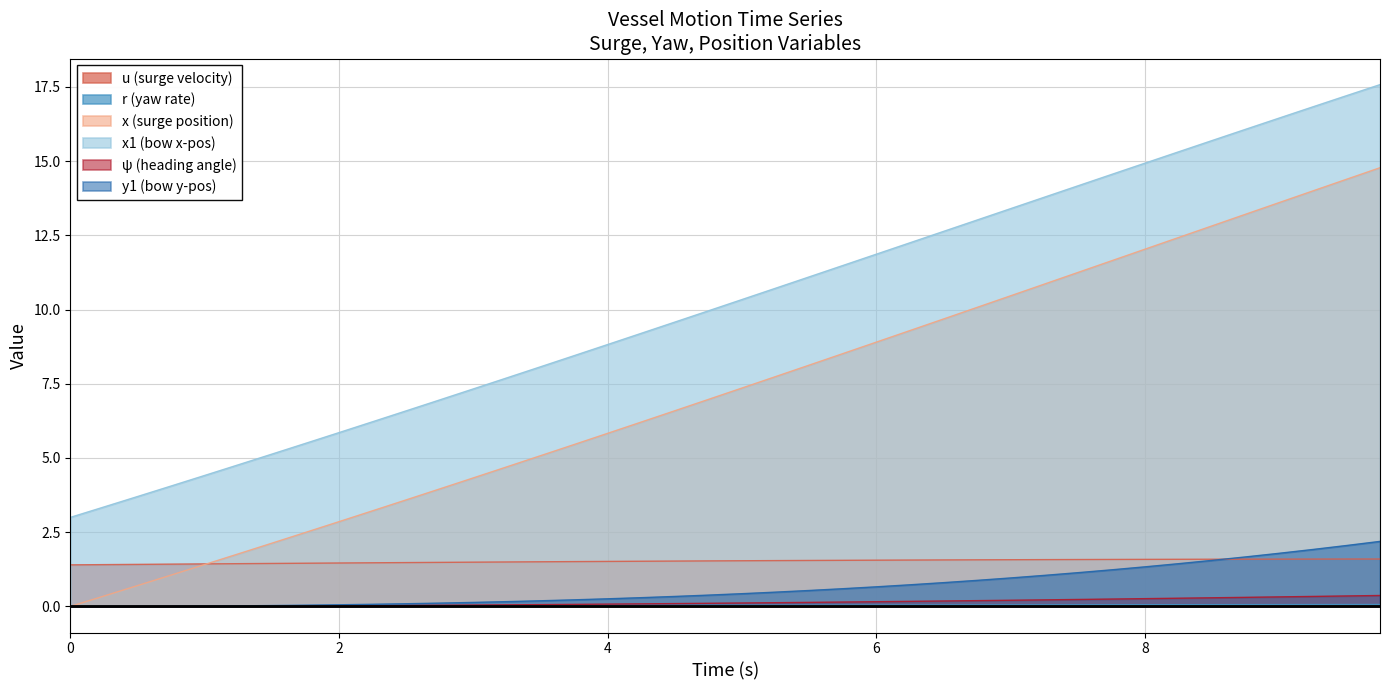

True or false: x1 (bow x-pos) and u (surge velocity) intersect in this chart.

False